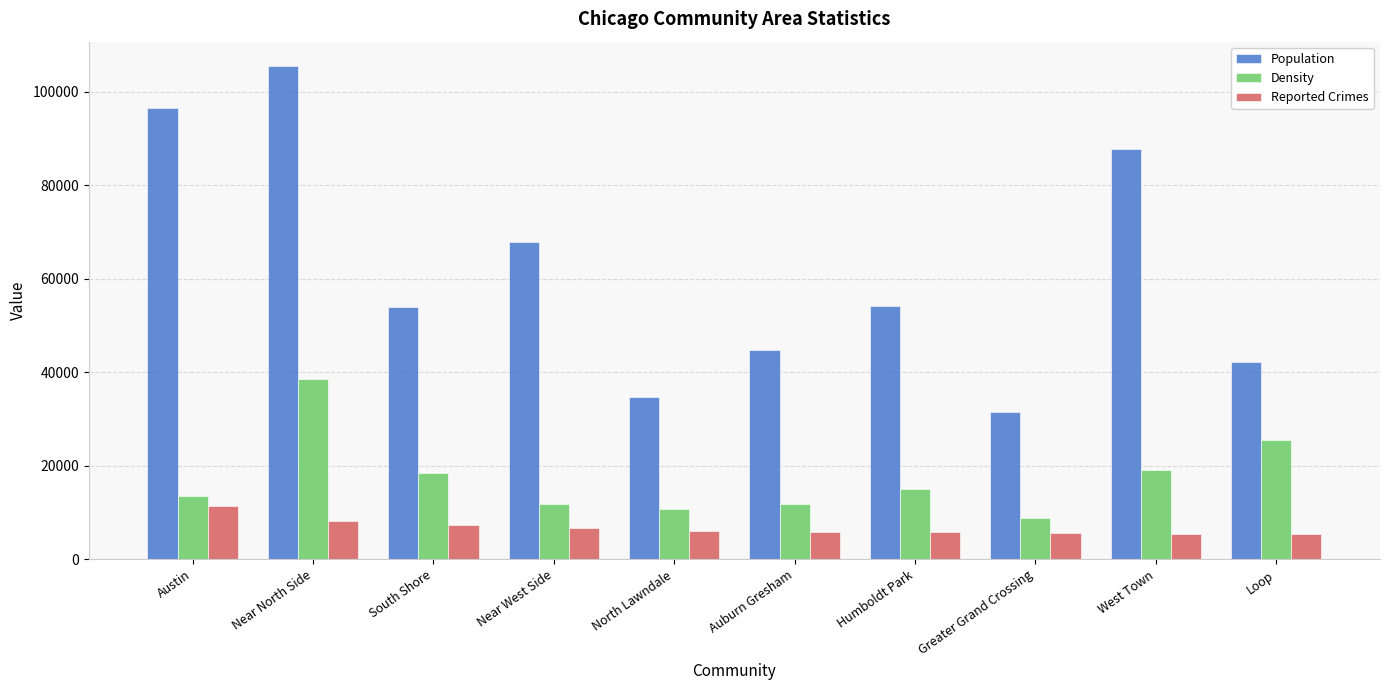

Rank the series by their average value, from lowest to highest.

Reported Crimes, Density, Population